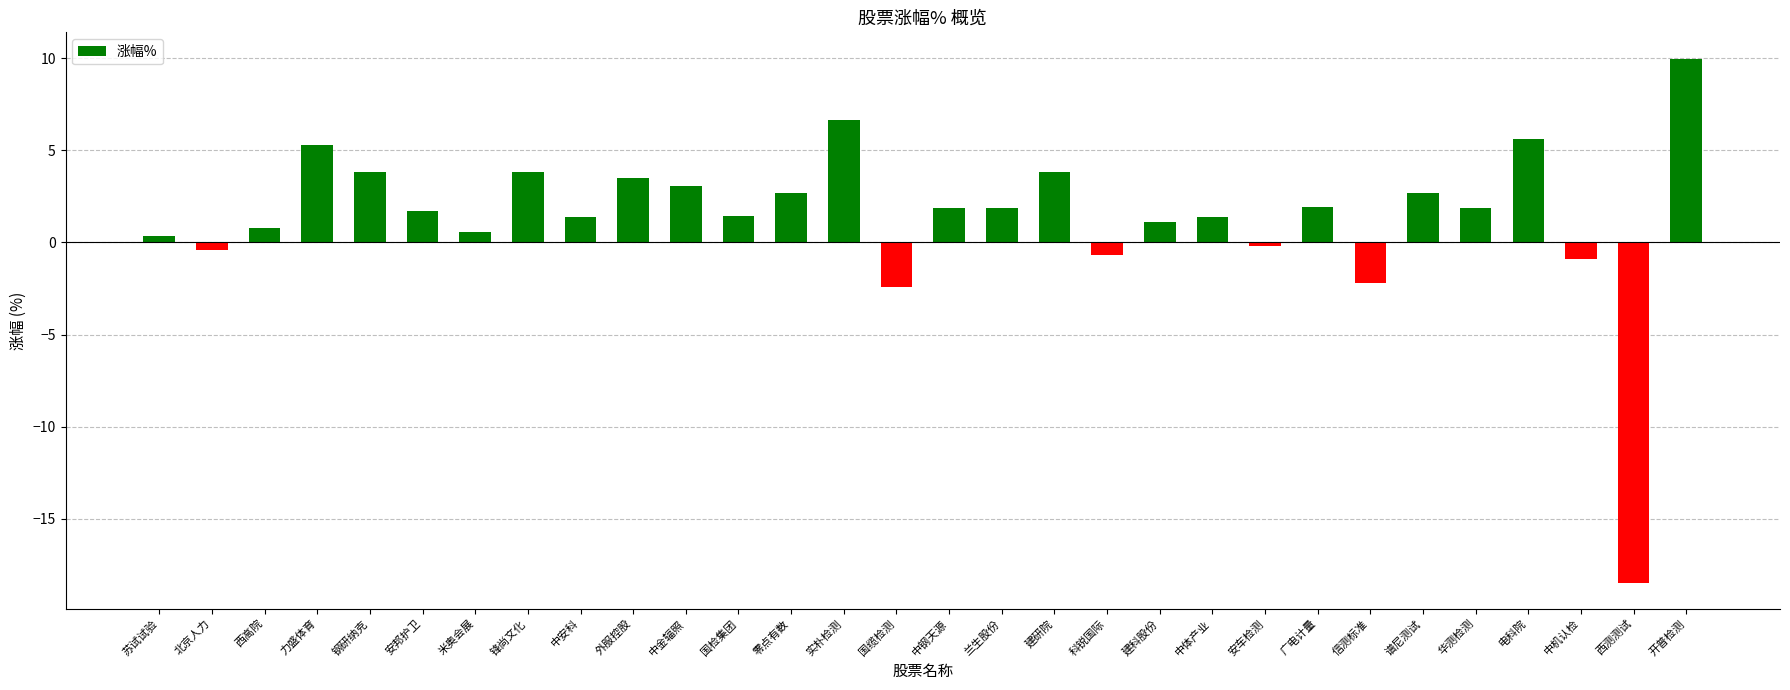

Between 西测测试 and 开普检测, which is larger?

开普检测